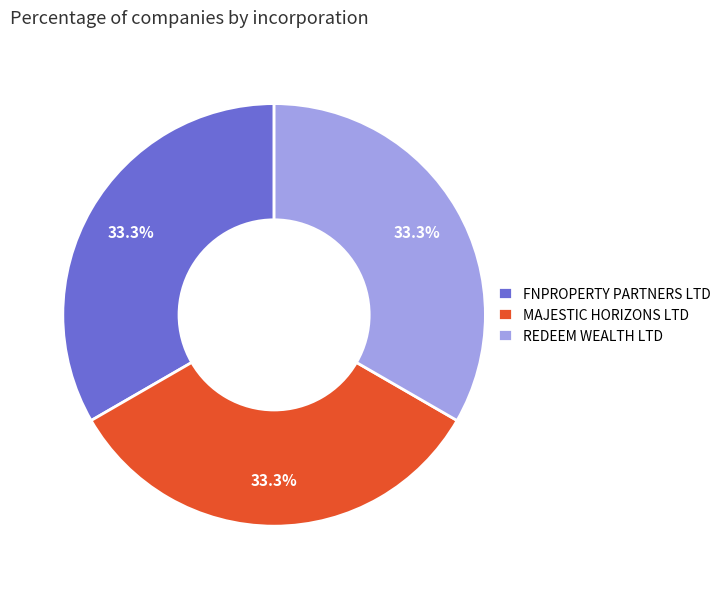

To the nearest percent, what percentage of the pie is MAJESTIC HORIZONS LTD?

33%